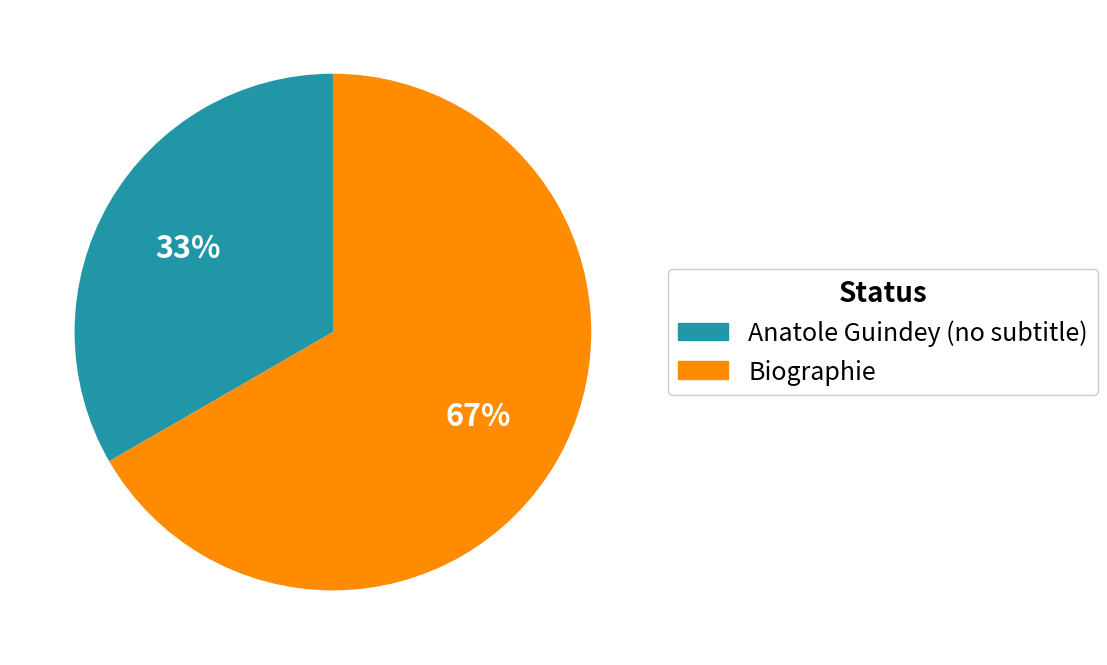

How many segments does this pie chart have?

2